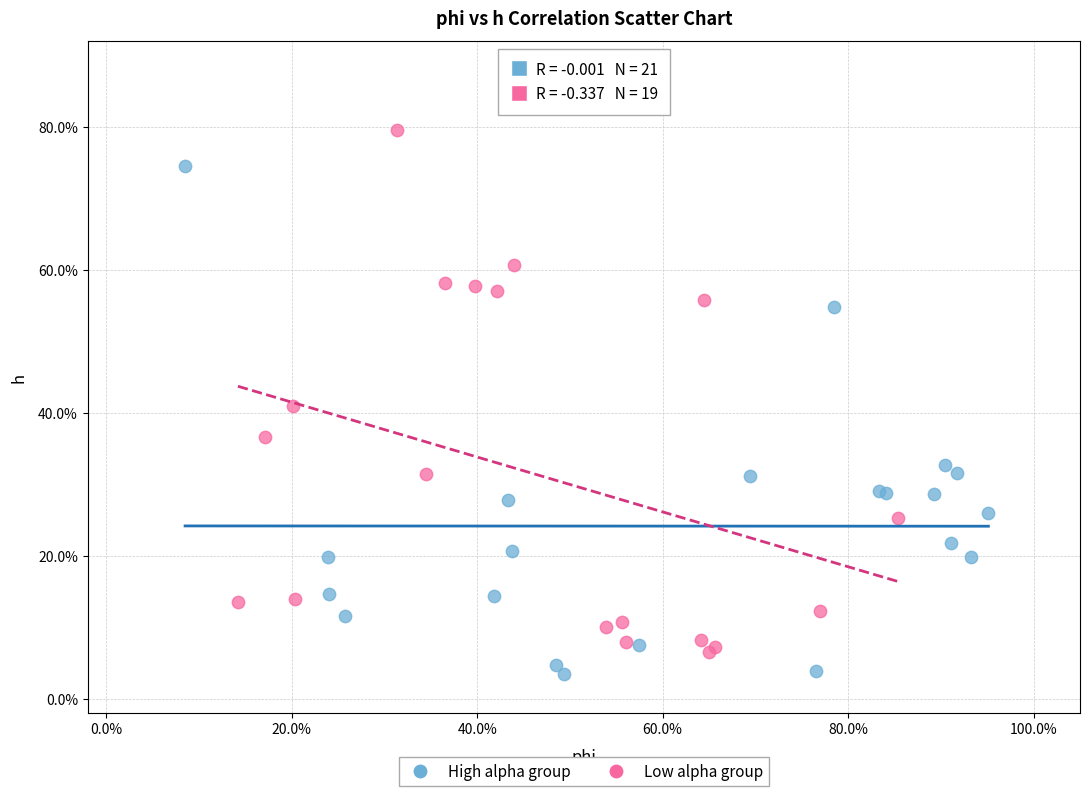

What are all the series names shown in the legend?

High alpha group, Low alpha group